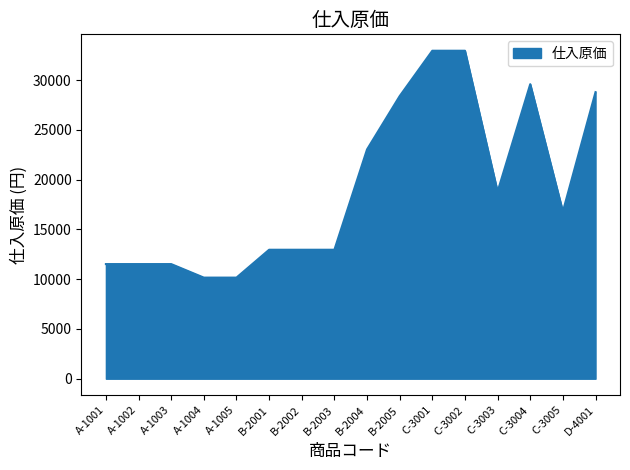

Reading left to right, extract all data points from this chart.

11520	11520	11520	10160	10160	12960	12960	12960	23040	28400	32960	32960	18800	29600	16800	28800